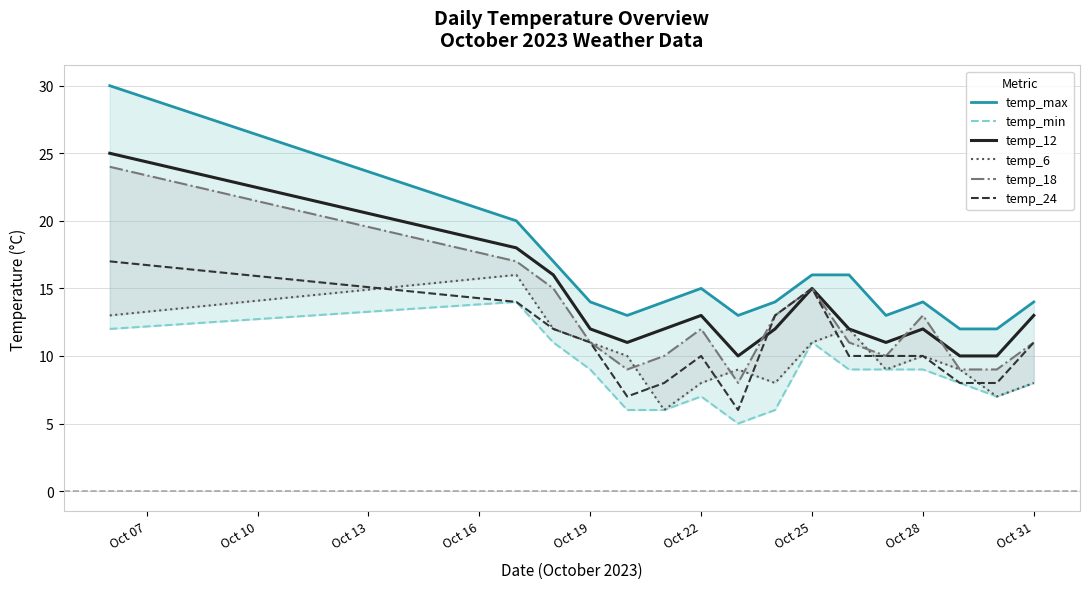

In temp_24, how many points are lower than both neighbors (excluding endpoints)?

2